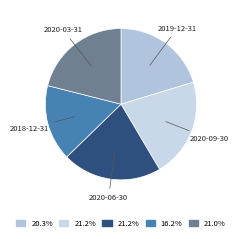

Is 2019-12-31 the majority of the pie?

No